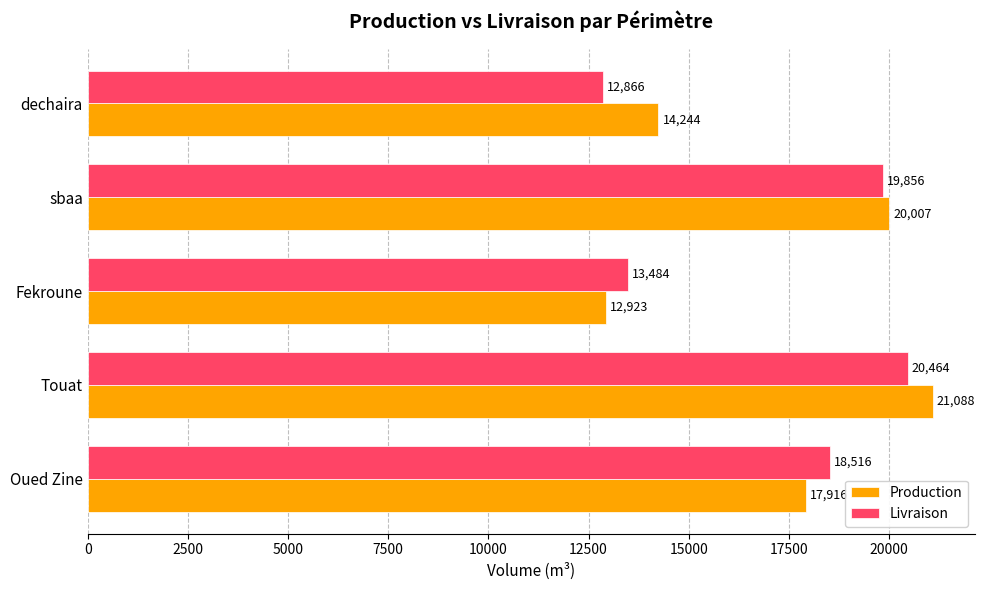

The value of Livraison at Fekroune is 13483.9. True or false?

True